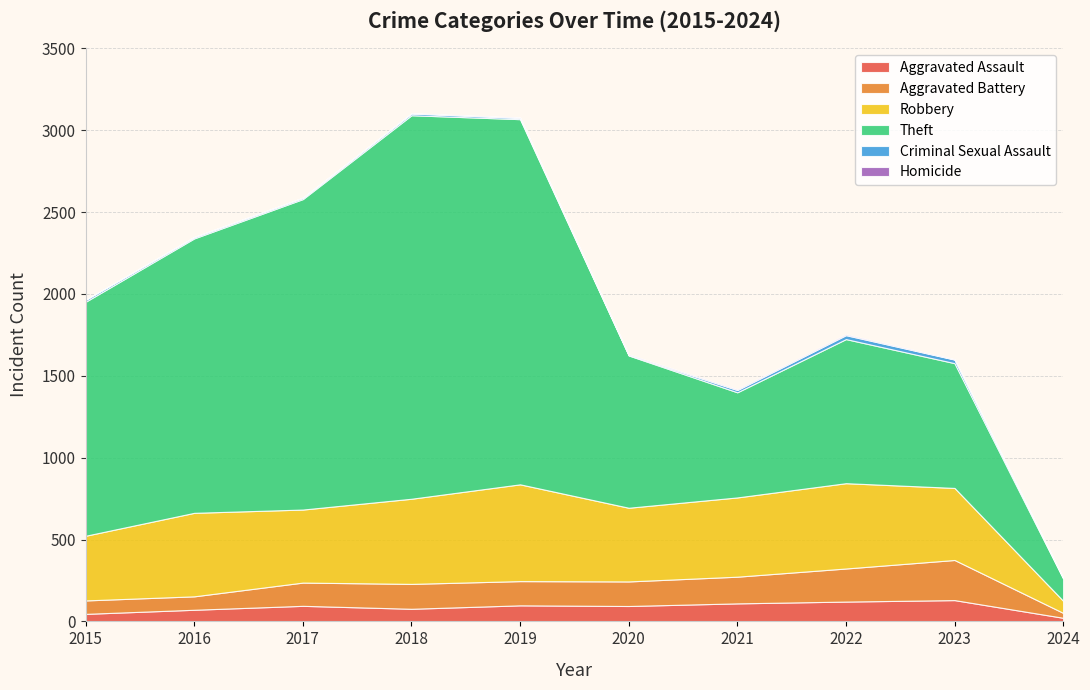

Between 2015 and 2017, which series saw the biggest shift?

Theft